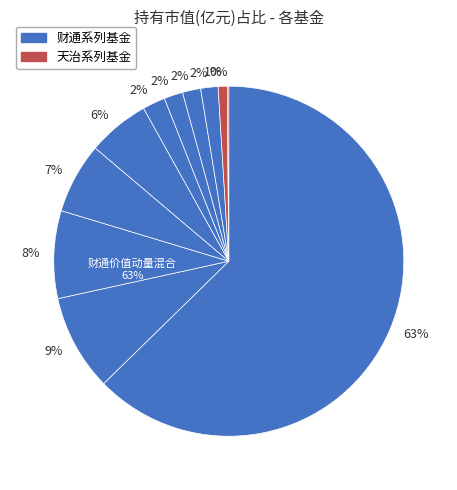

Between 天治研究驱动混合A and 财通景气行业一年封闭运作混合, which is larger?

财通景气行业一年封闭运作混合